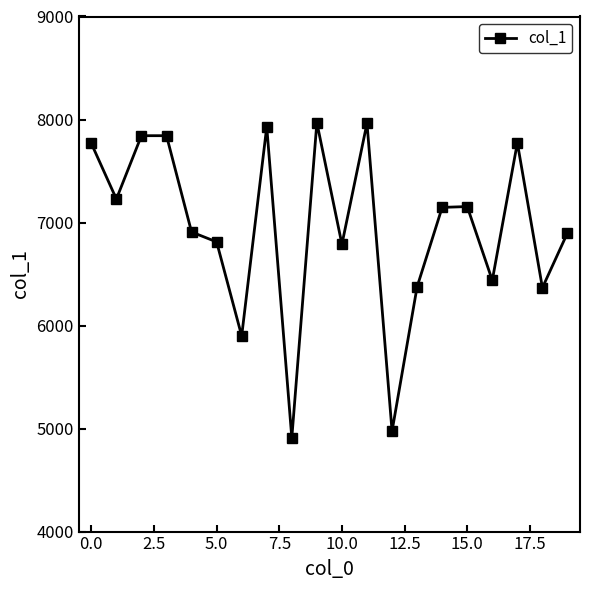

What is the greatest value displayed?

7970